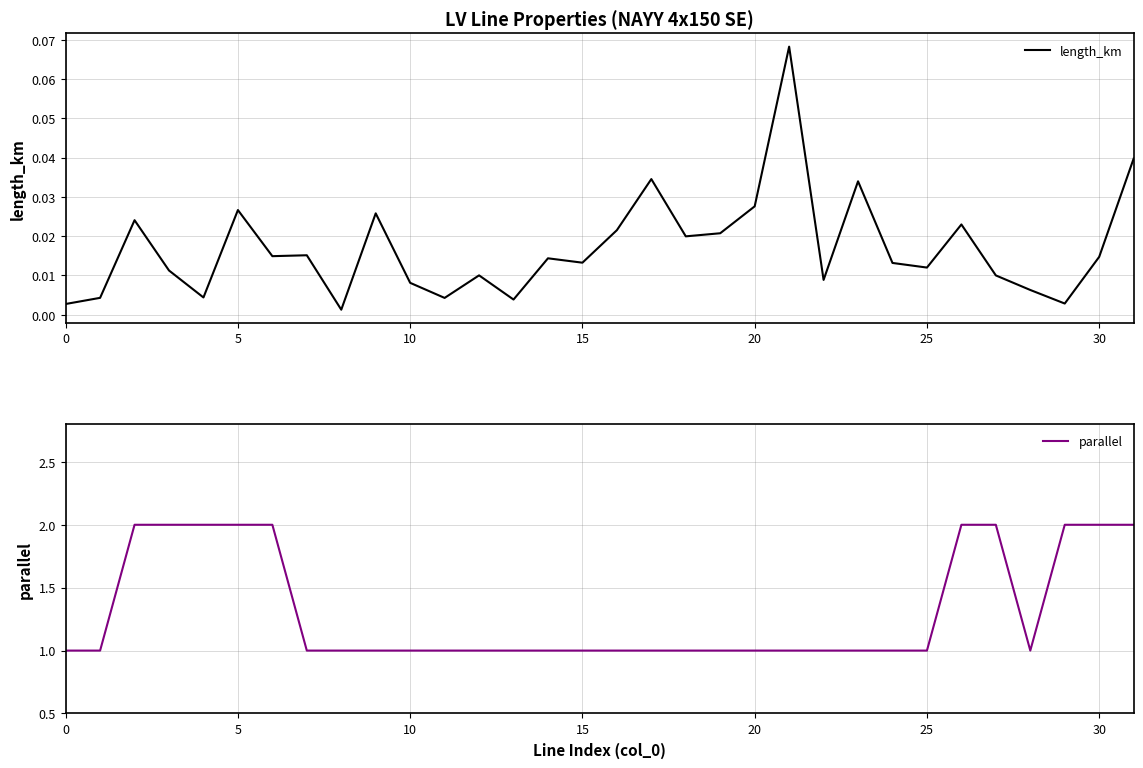

The parallel series shows 2.7 at 15. True or false?

False